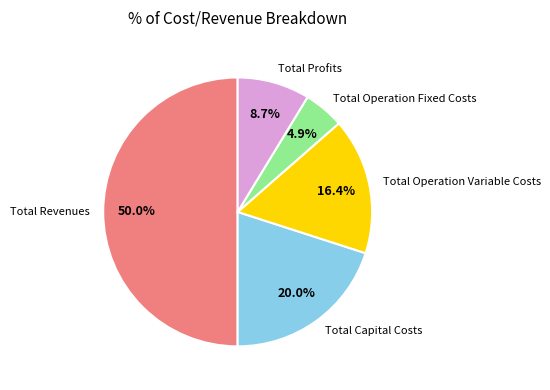

Does Total Operation Fixed Costs account for over 50% of the chart?

No